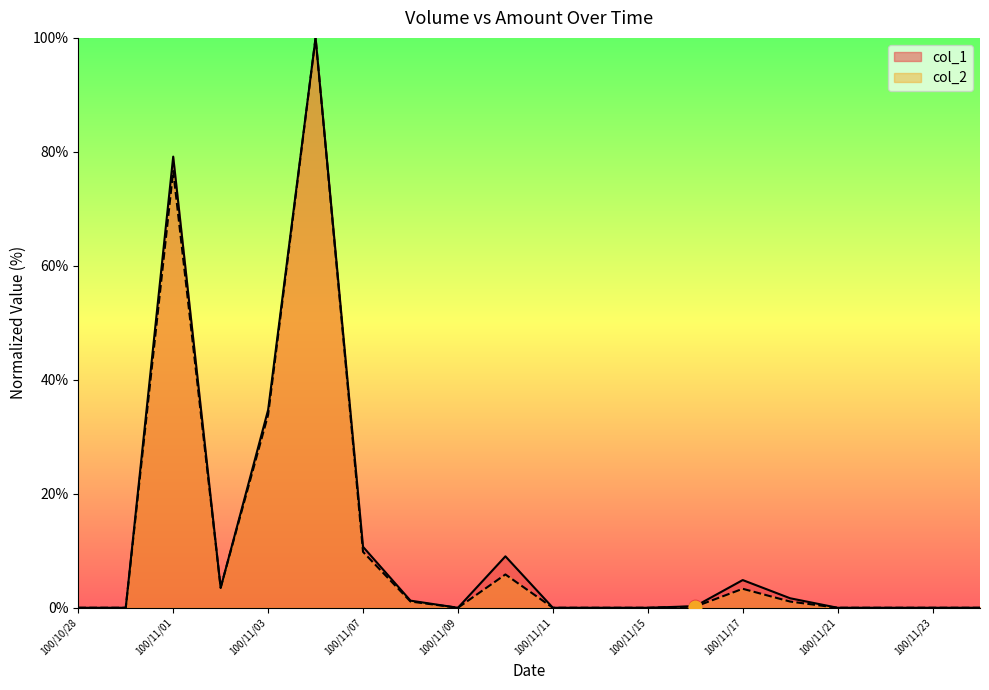

How many intersections are there between col_1 and col_2?

2